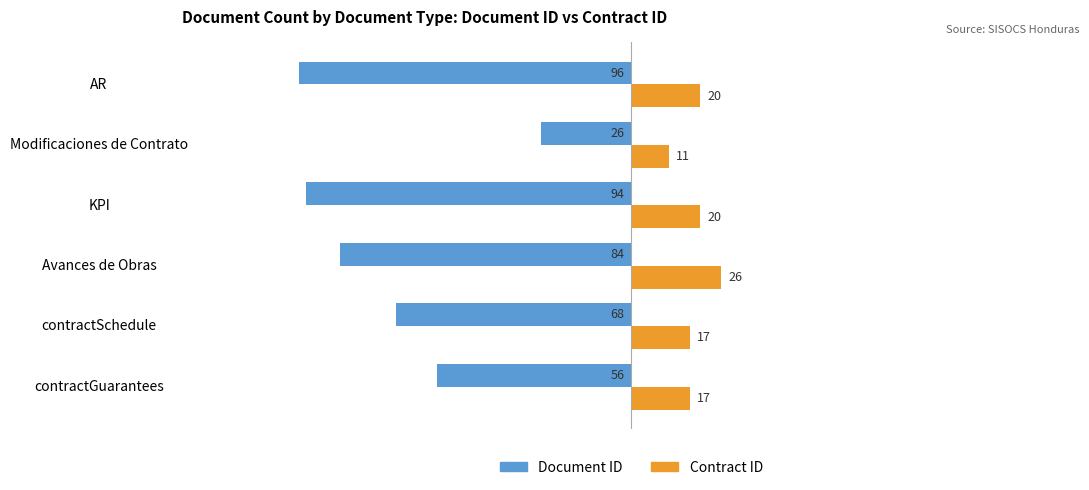

True or false: Contract ID has a value of 17 at contractSchedule.

True